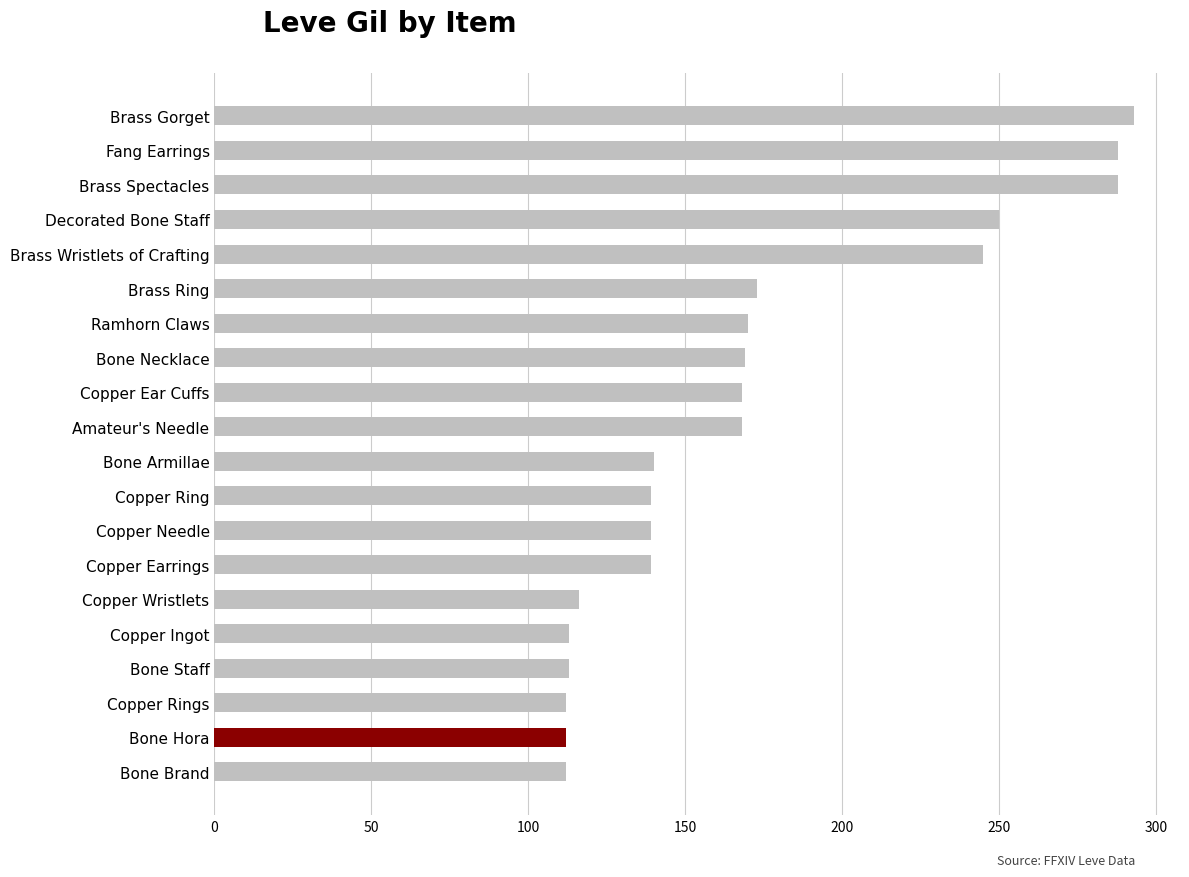

Is it true that the value at Copper Ear Cuffs is 168?

True